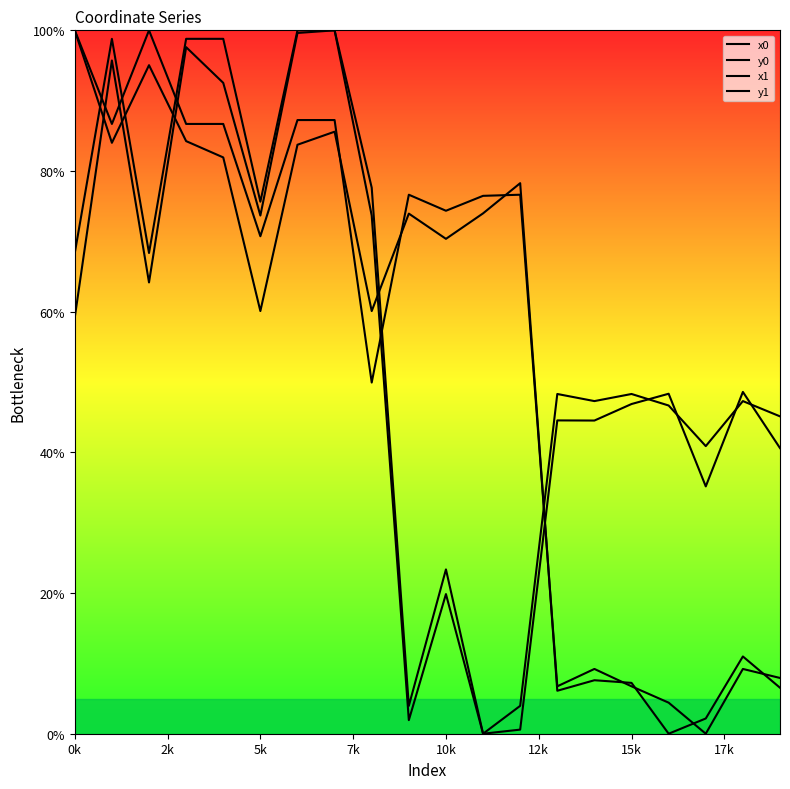

At which category does the chart reach its minimum across all series?

11